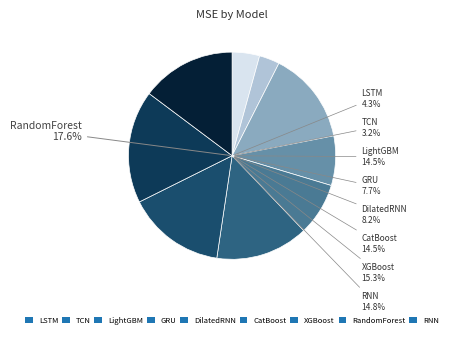

To the nearest percent, what portion does TCN represent?

3%